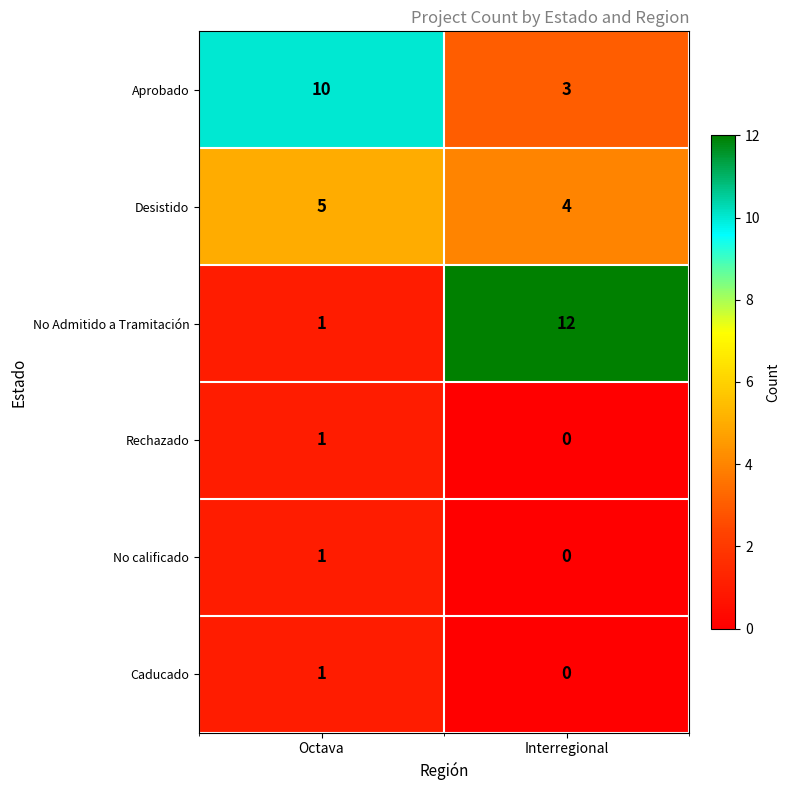

What value does the Desistido series have at Octava?

5